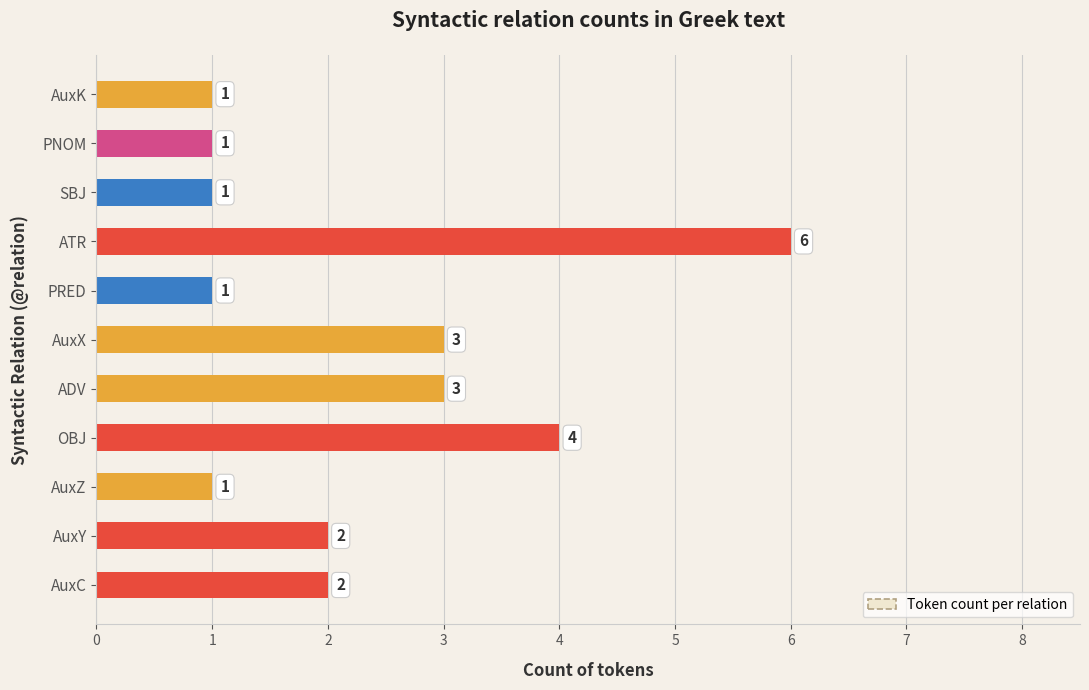

How many values are between 1 and 3?

9